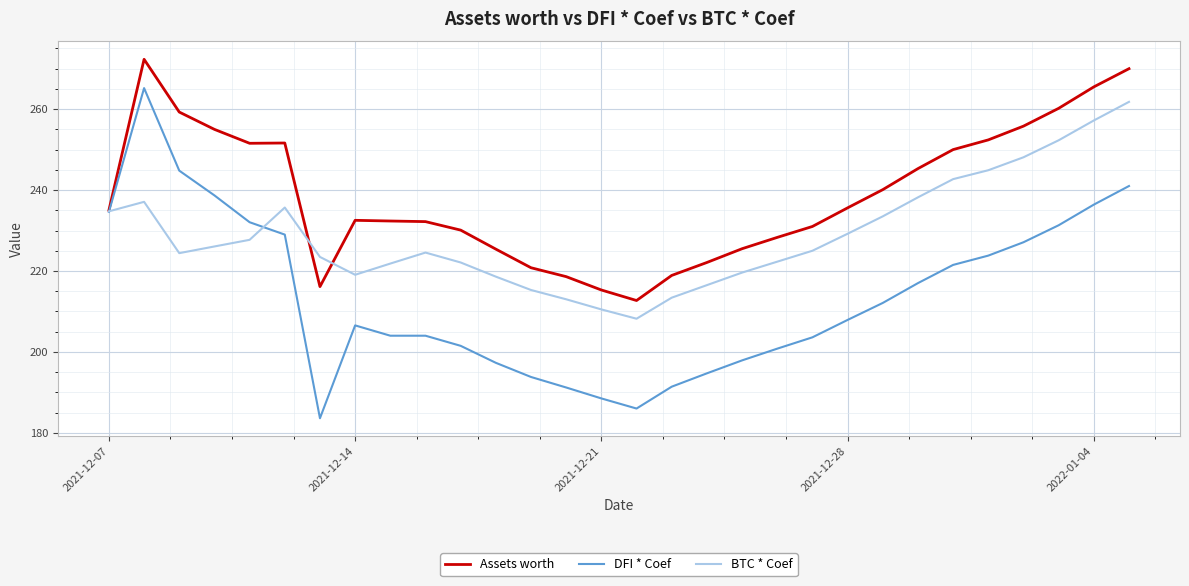

Which series has the largest total across all categories?

Assets worth